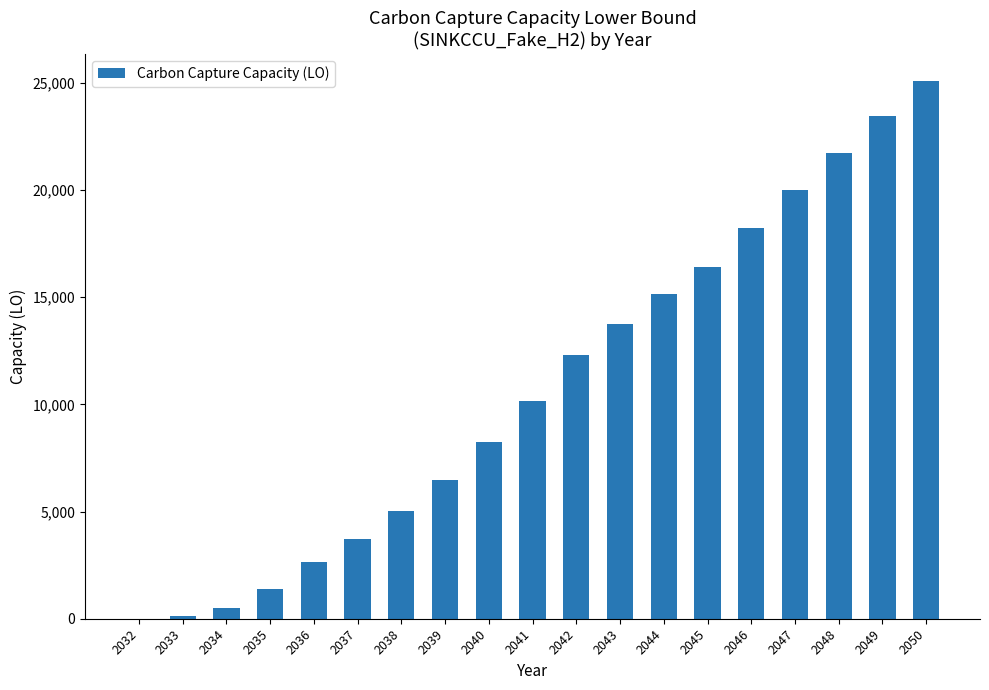

How many data points does each series have?

19